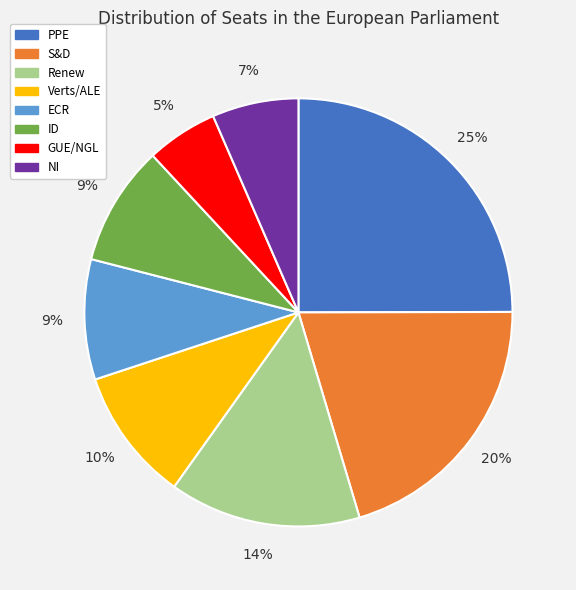

Which slice is the smallest?

GUE/NGL